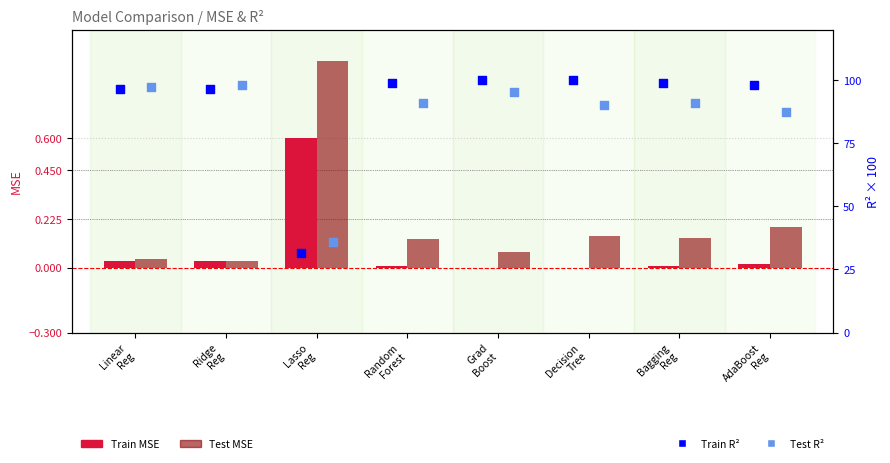

Which series has the largest Y range (max minus min)?

Train R2 (%)